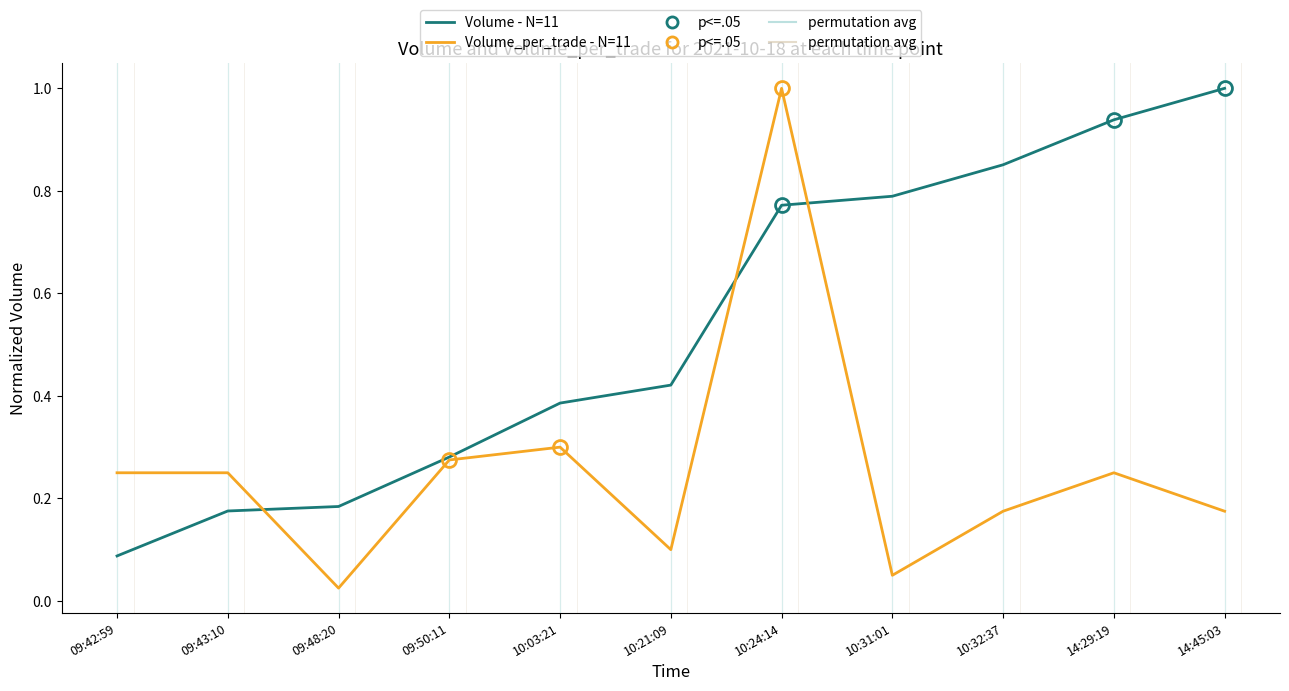

Which series has the widest spread of values?

Volume_per_trade - N=11